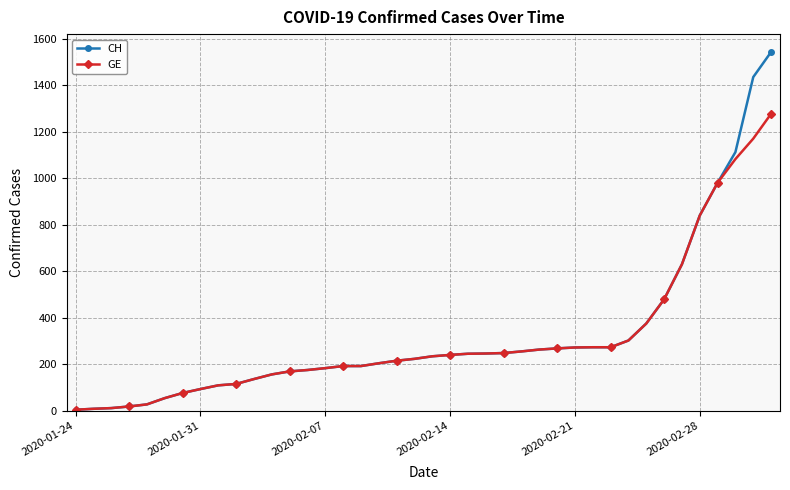

What is the maximum value for GE?

1278